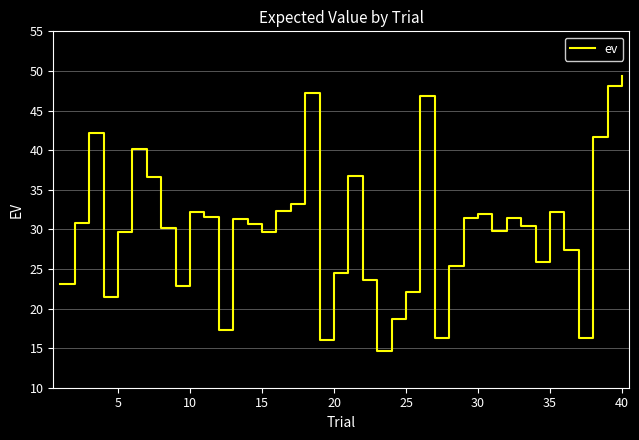

What is the maximum value shown in the chart?

49.3